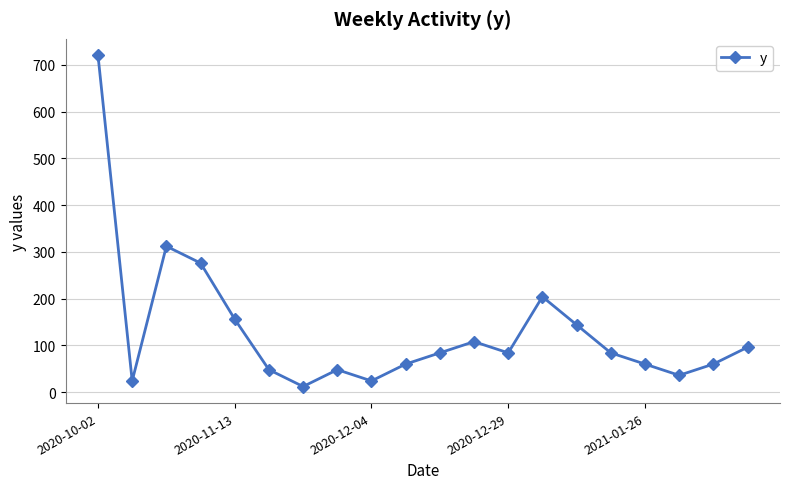

What is the maximum value shown in the chart?

720